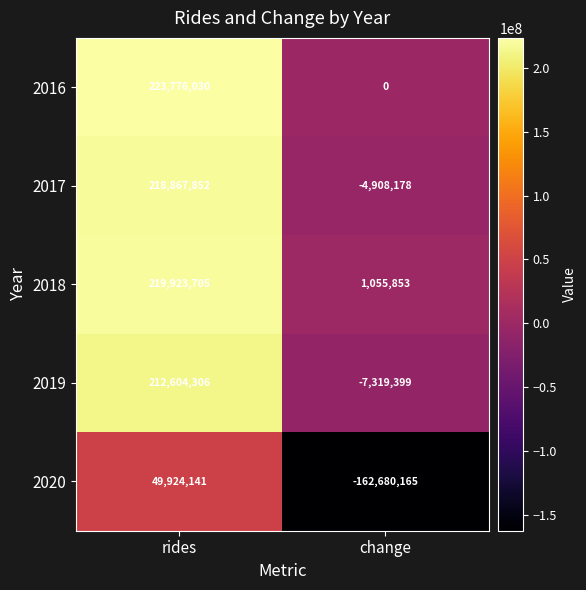

What is the total value across all series at rides?

925096034